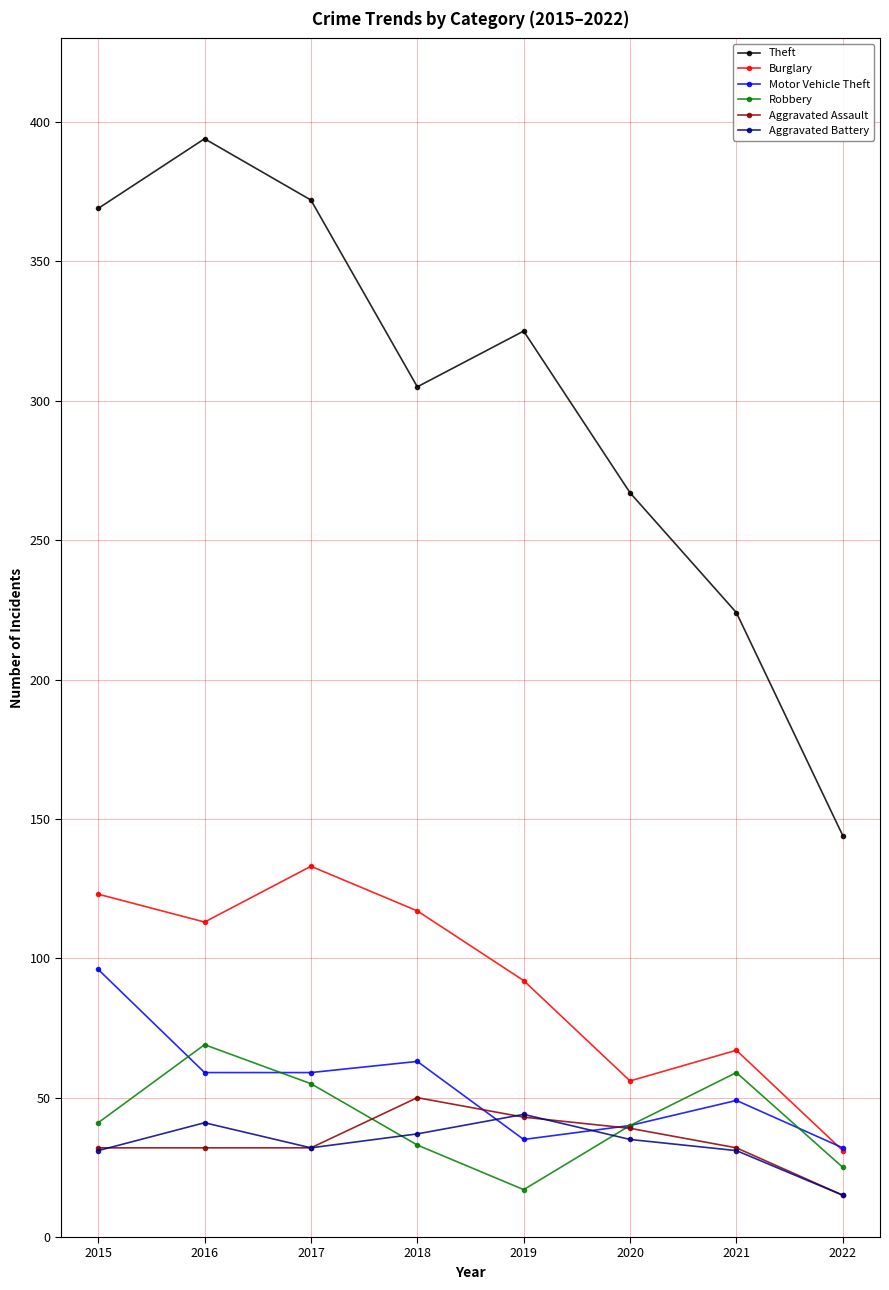

What is the total value across all series at 2019?

556